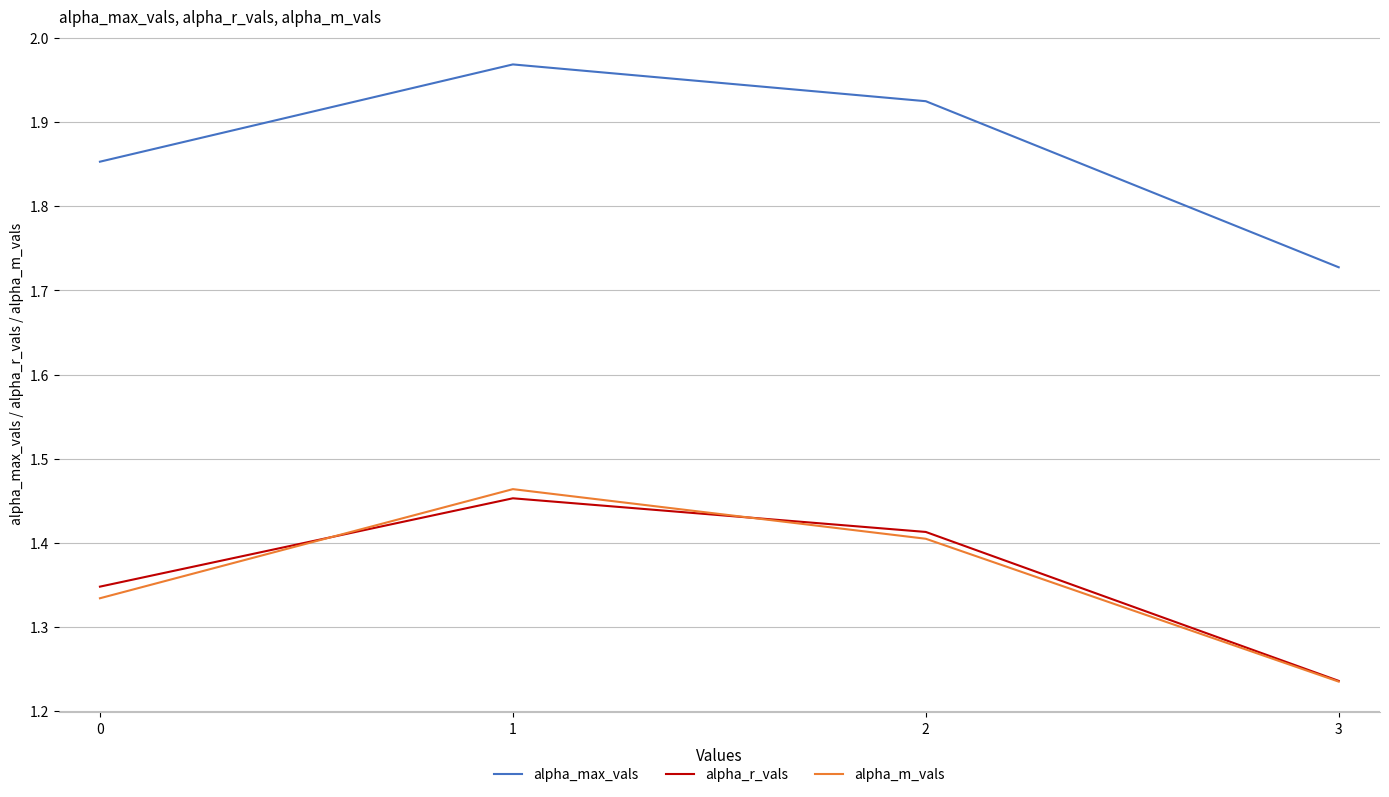

The value of alpha_max_vals at 0 is 3.2. True or false?

False